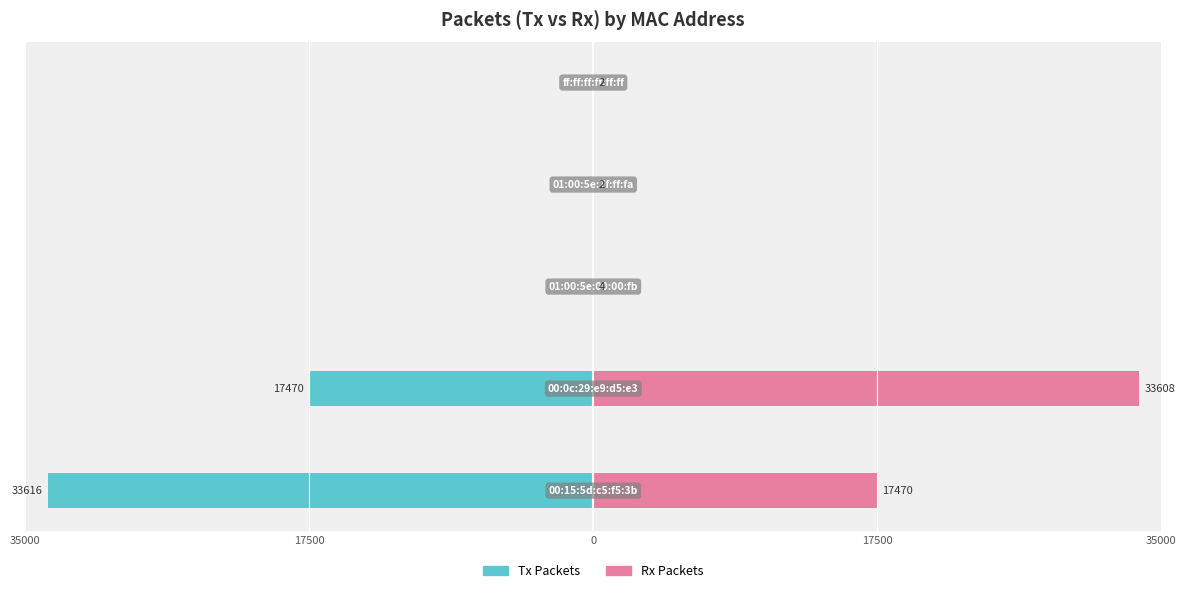

Reading left to right, what are all the values shown in this chart?

Tx Packets: -33616	-17470	0	0	0
Rx Packets: 17470	33608	4	2	2